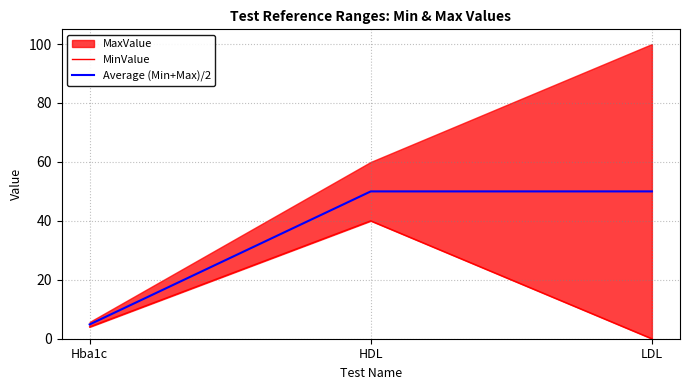

What is the maximum value for Average (Min+Max)/2?

50.0